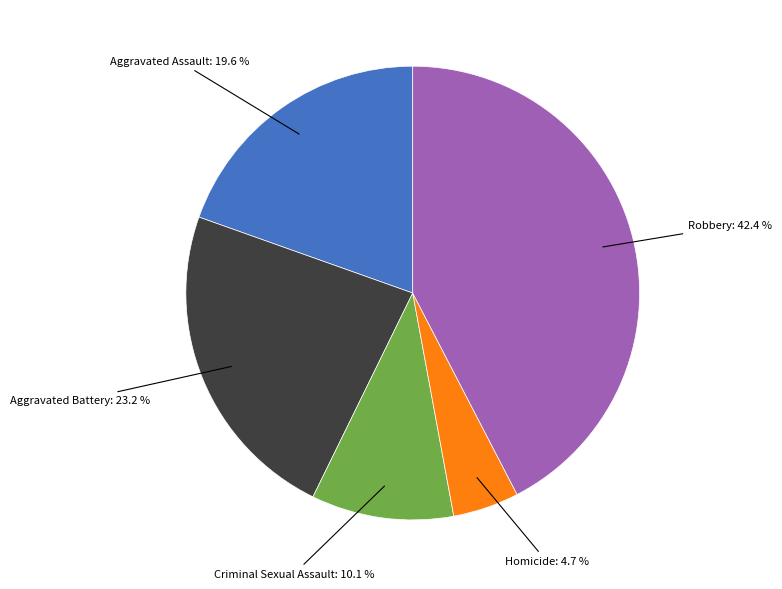

Does any single category account for the majority?

No